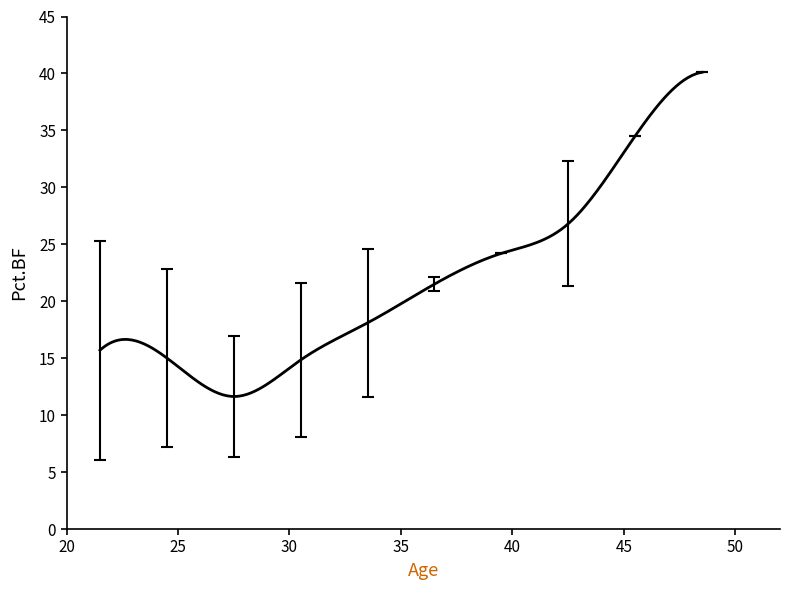

What is the difference between the maximum and minimum values?

28.5